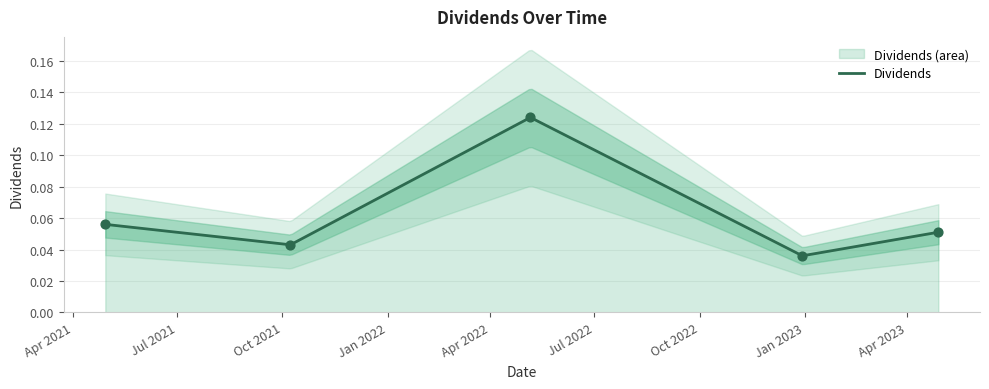

Which has a higher value, 2022-12-30 or 2021-10-08?

2021-10-08